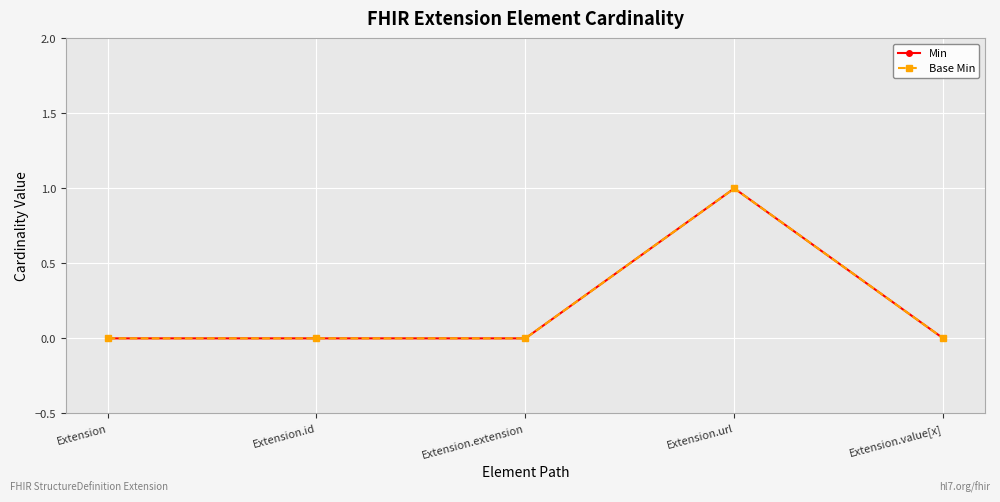

At which category is the sum across all series the highest?

Extension.url